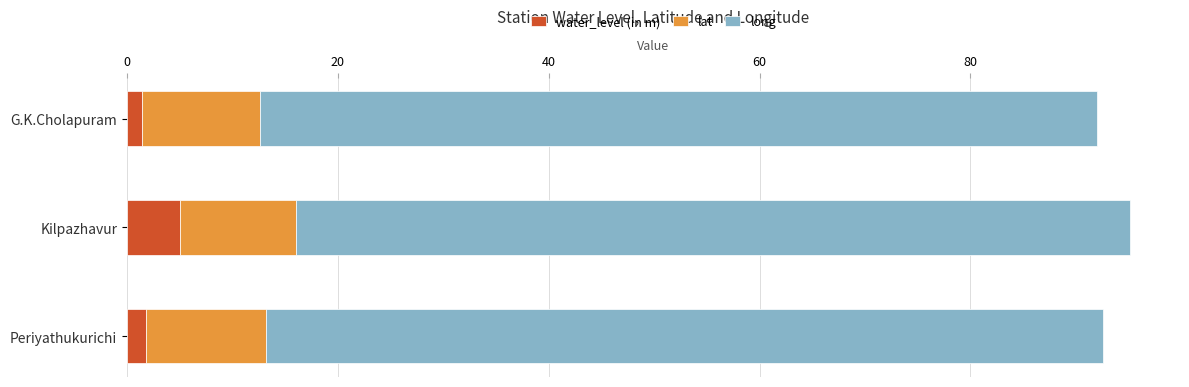

What is the average value of the water_level (in m) series?

2.8